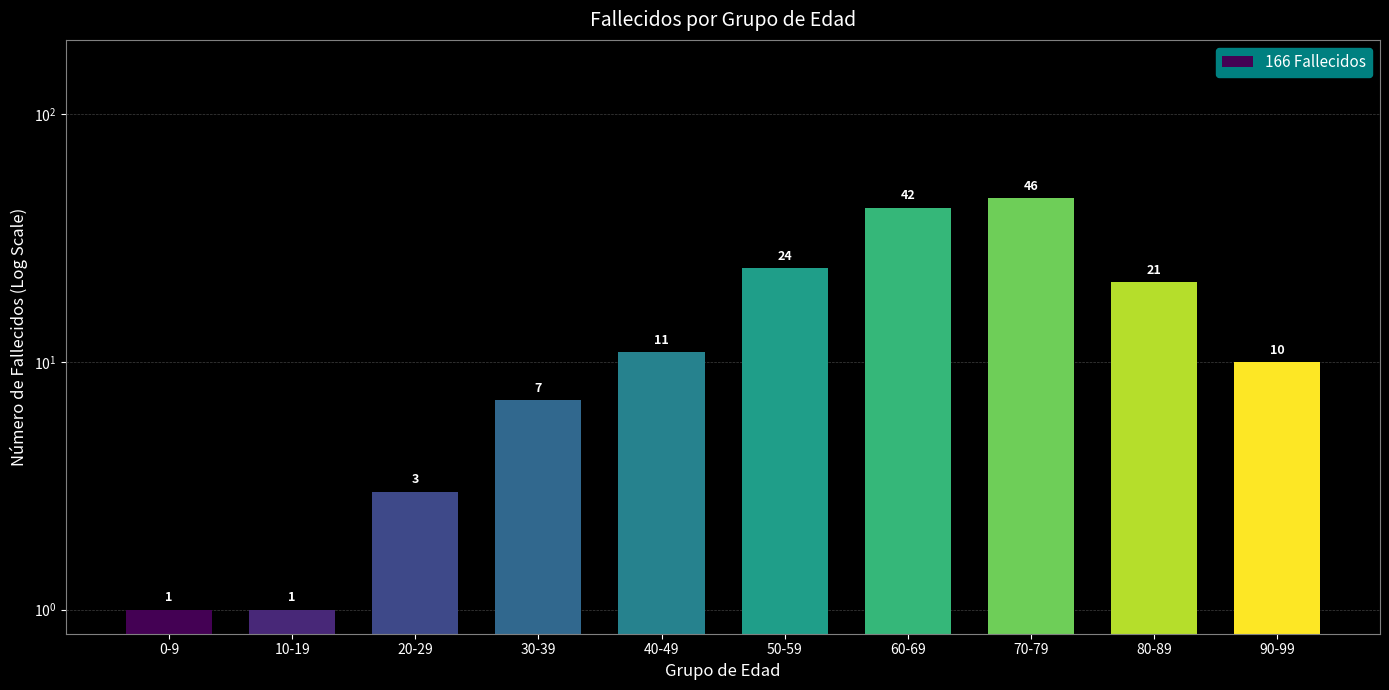

Reading right to left, extract all data points from this chart.

90-99=10	80-89=21	70-79=46	60-69=42	50-59=24	40-49=11	30-39=7	20-29=3	10-19=1	0-9=1